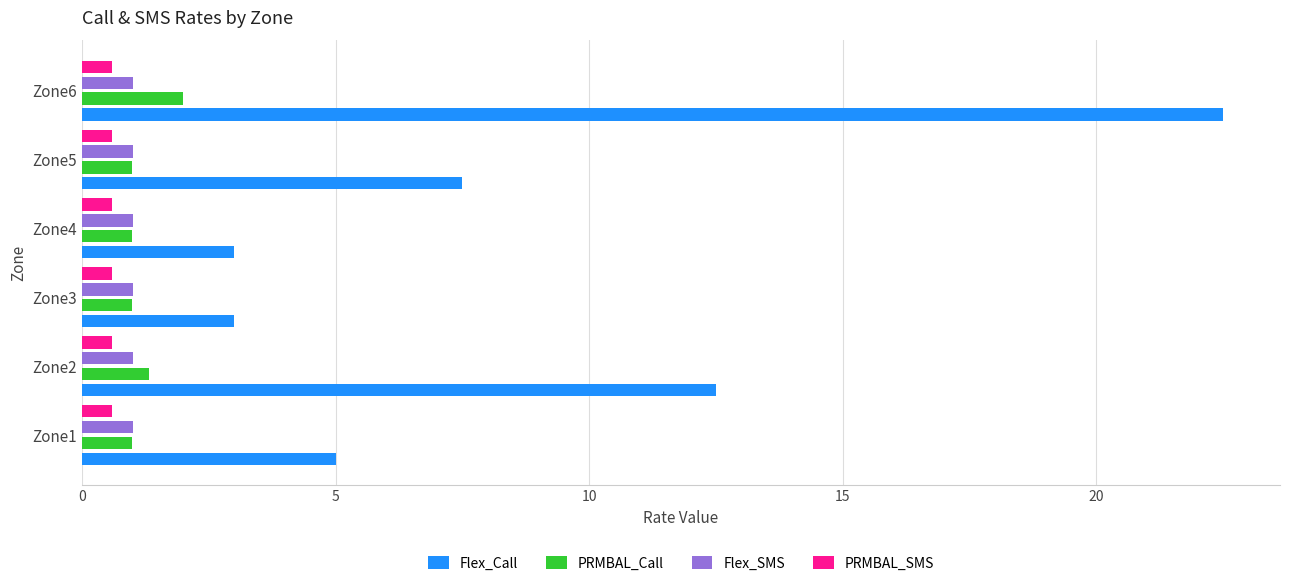

At which category is the sum across all series the highest?

Zone6